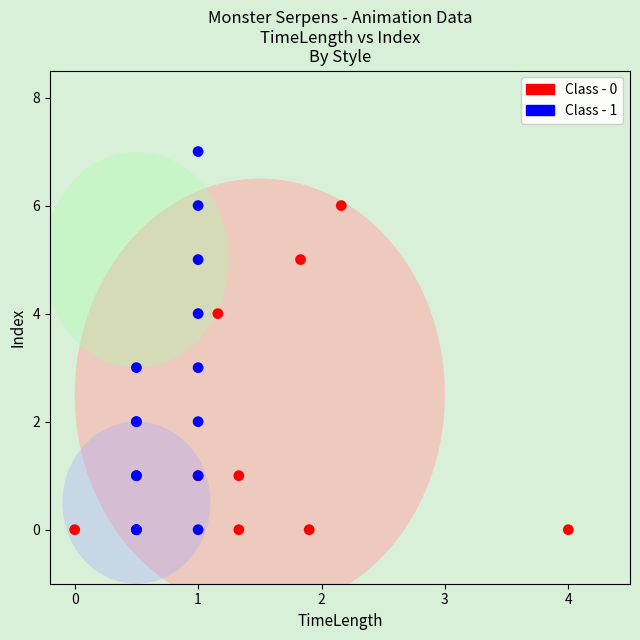

Which series has the widest spread of Y values?

Class - 1